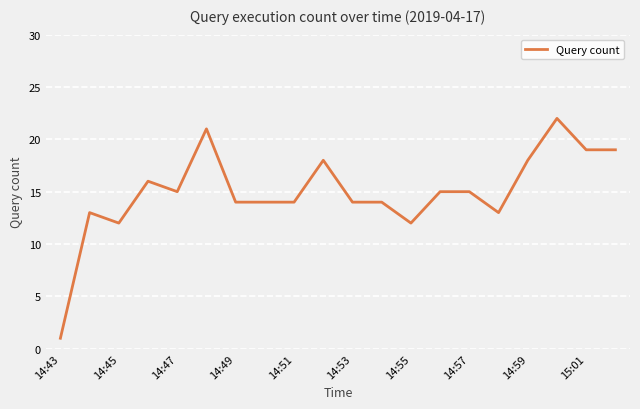

True or false: the data has more than 2 interior local peaks.

True